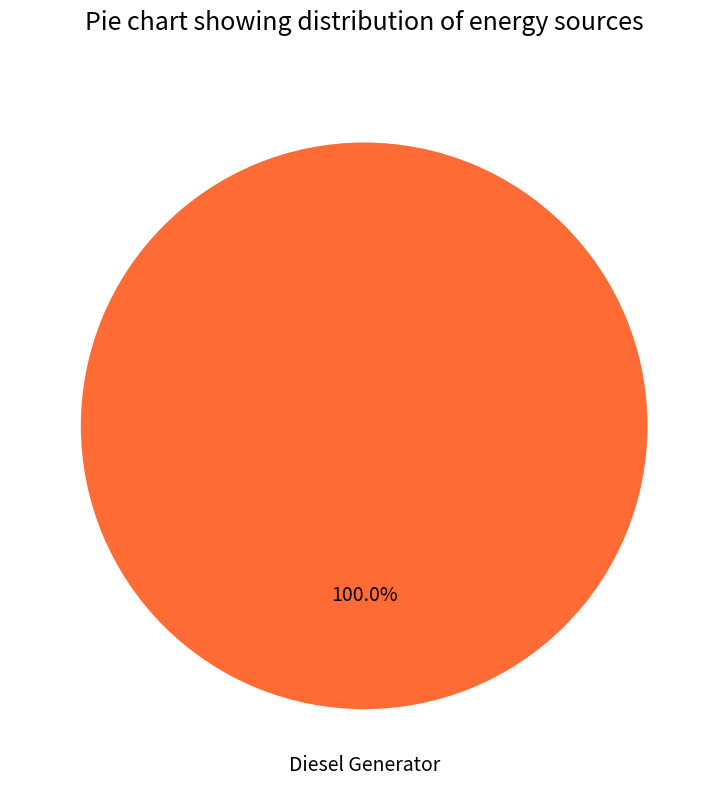

Is there a majority slice in this chart?

Yes